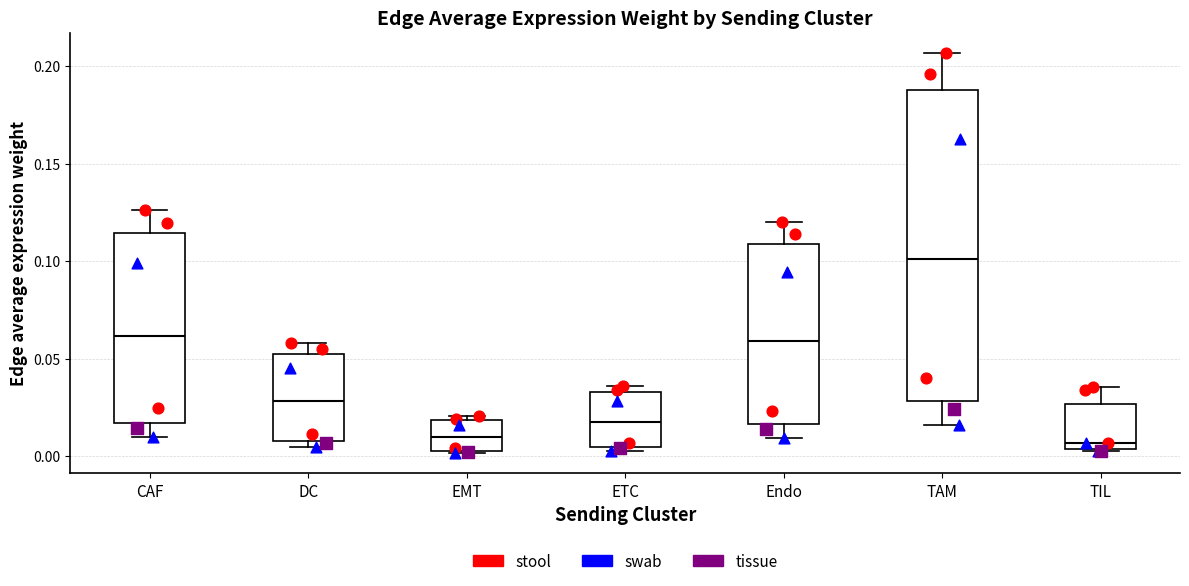

Which box is the tallest, from its lower edge to its upper edge?

TAM